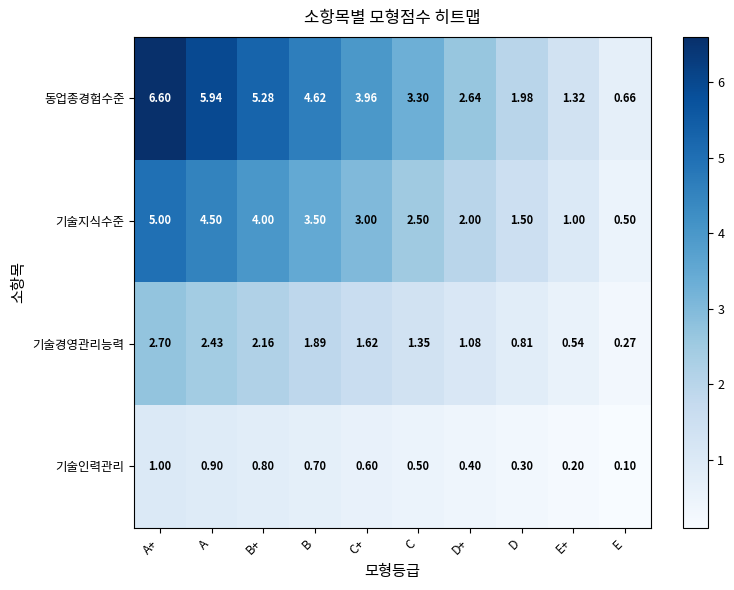

Which series has the widest spread of values?

동업종경험수준